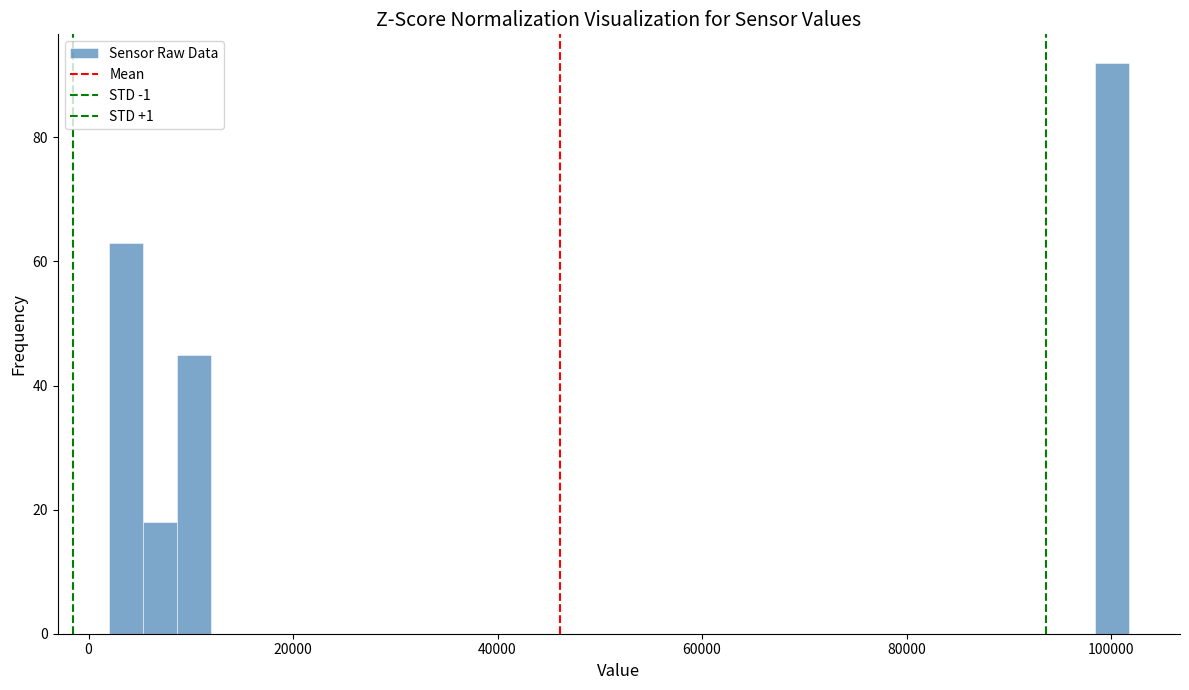

Read against the x-axis, roughly where is the centre of the tallest bar?

100000